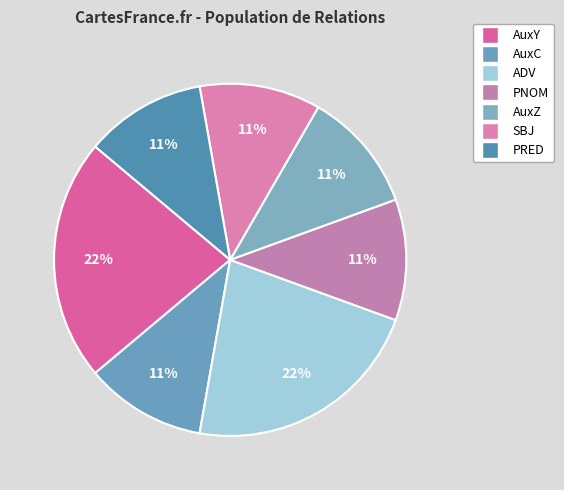

How many slices are in this pie chart?

7